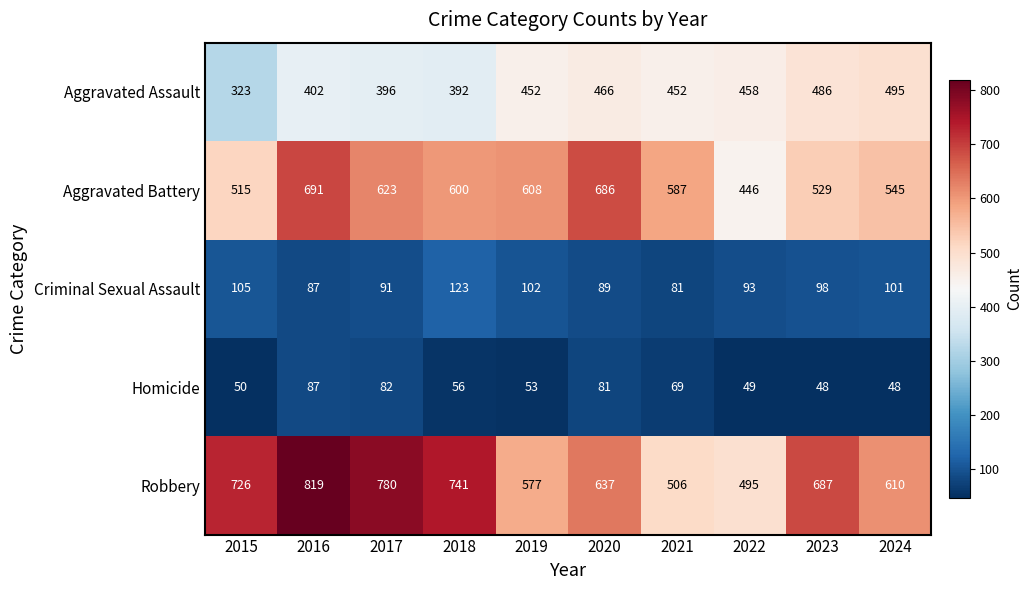

What is the difference between the second highest and minimum values in the Robbery series?

285